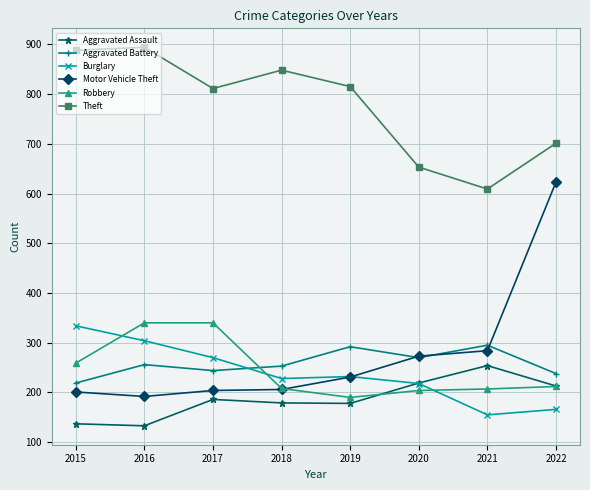

At which category does Aggravated Battery reach its first local valley?

2017